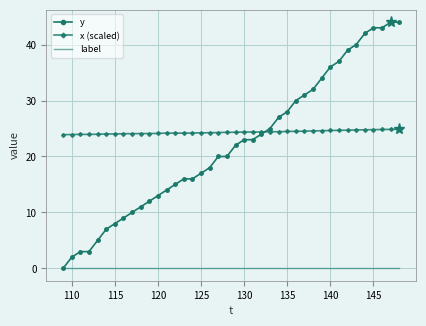

Count the number of data series in this chart.

3